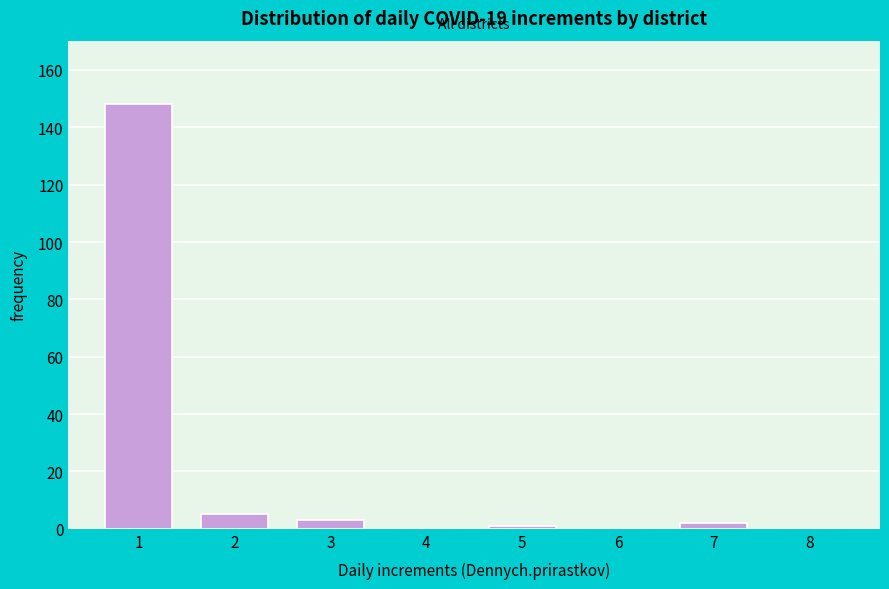

Reading left to right, transcribe all the data shown in this chart.

1=148	2=5	3=3	4=0	5=1	6=0	7=2	8=0